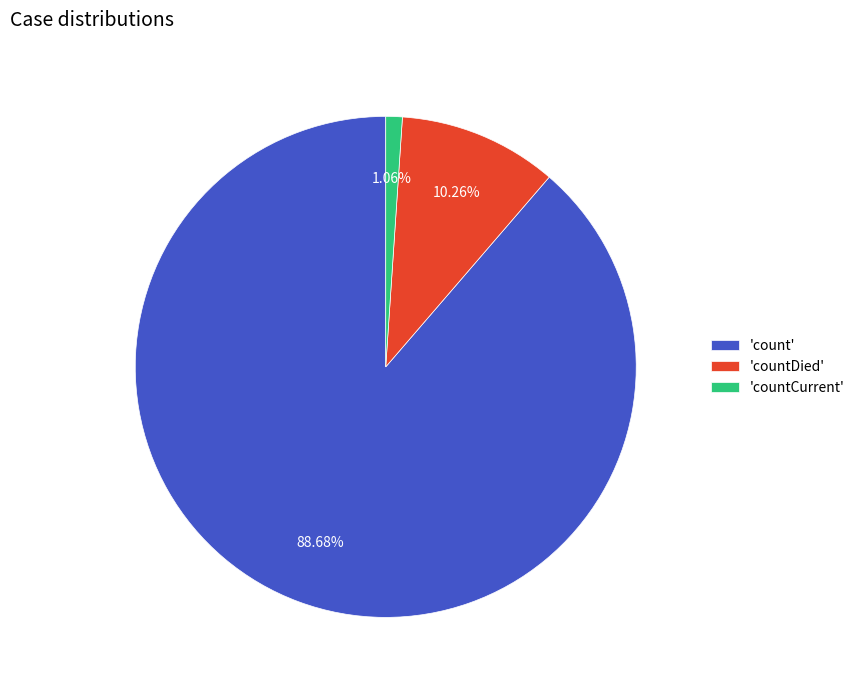

Which category has the biggest portion of the pie?

'count'